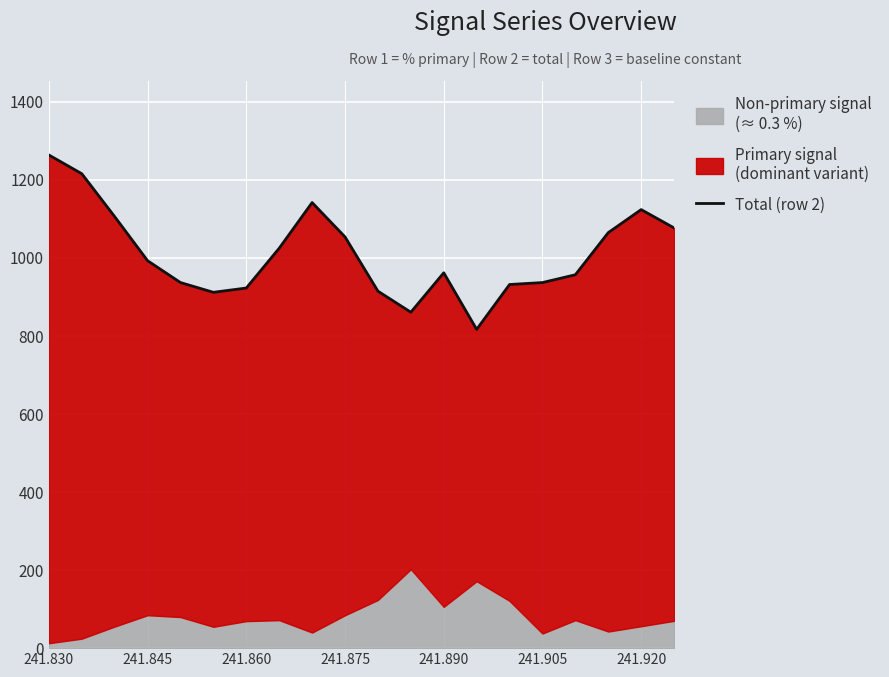

Reading left to right, extract all data points from this chart.

1264	1216	1106	993	937	912	923	1025	1142	1054	915	861	962	817	932	937	957	1065	1124	1077